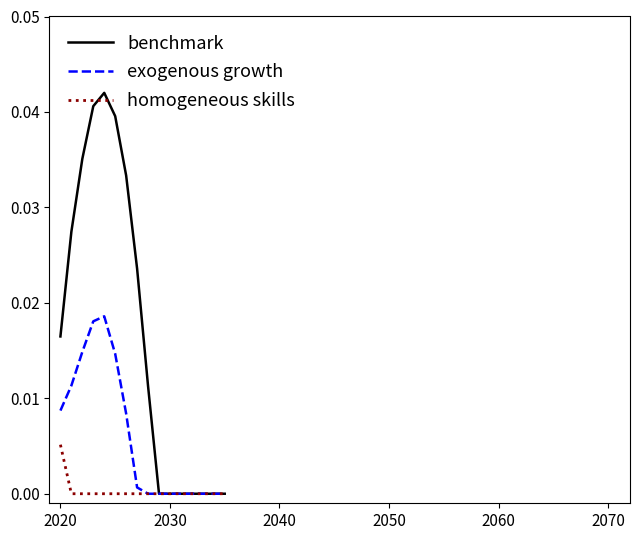

Which series has the largest total across all categories?

benchmark